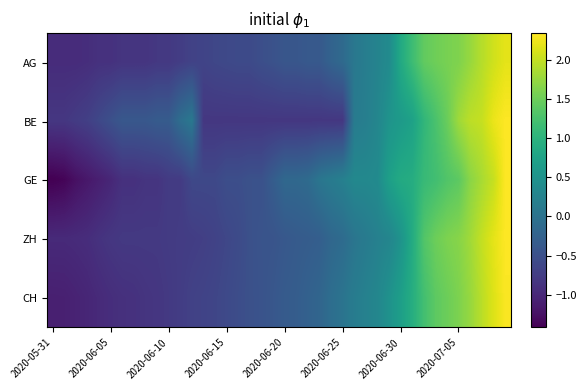

Rank the series by their maximum value, from lowest to highest.

AG, CH, BE, ZH, GE